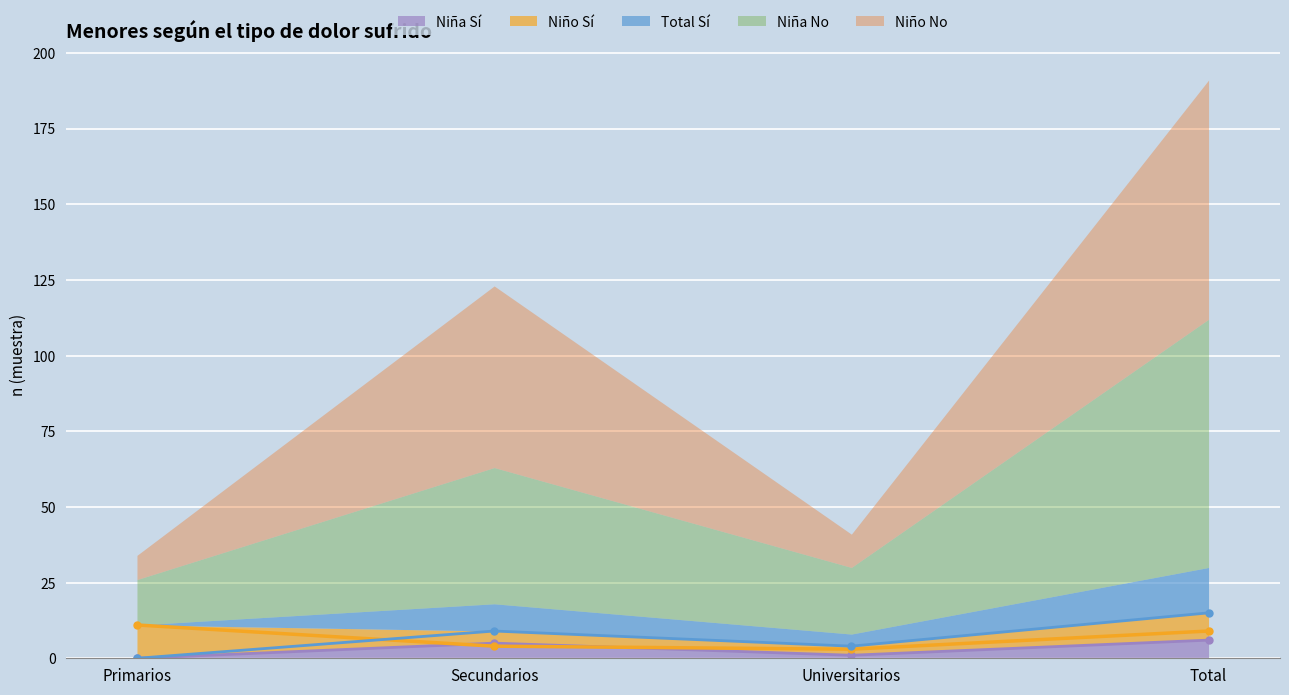

Where is the first local minimum for Nino_Si_n?

Universitarios